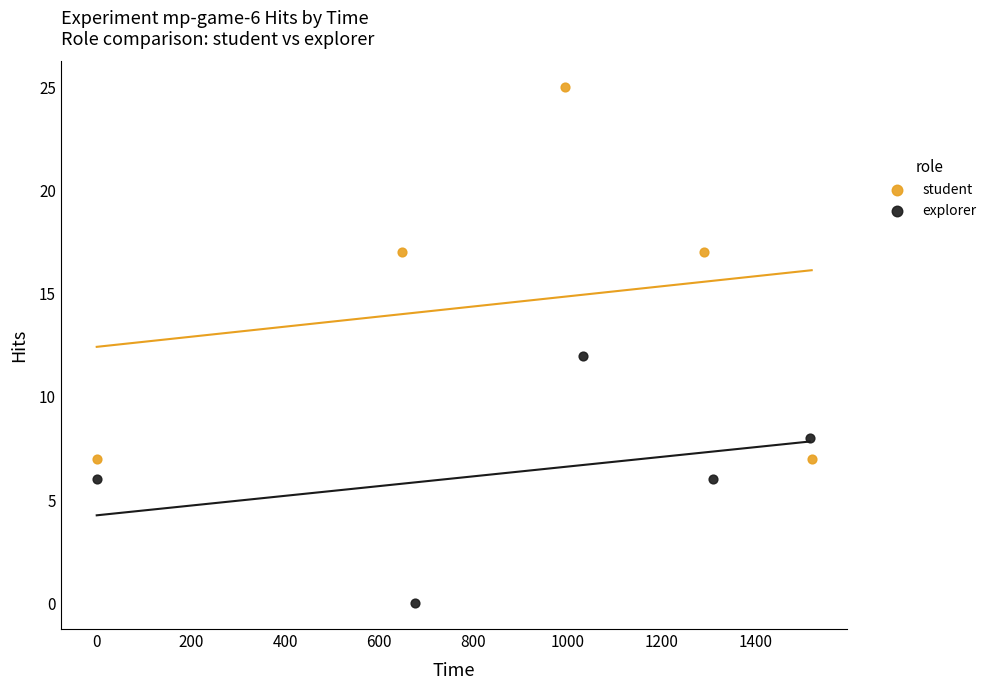

Which series has the largest Y range (max minus min)?

student